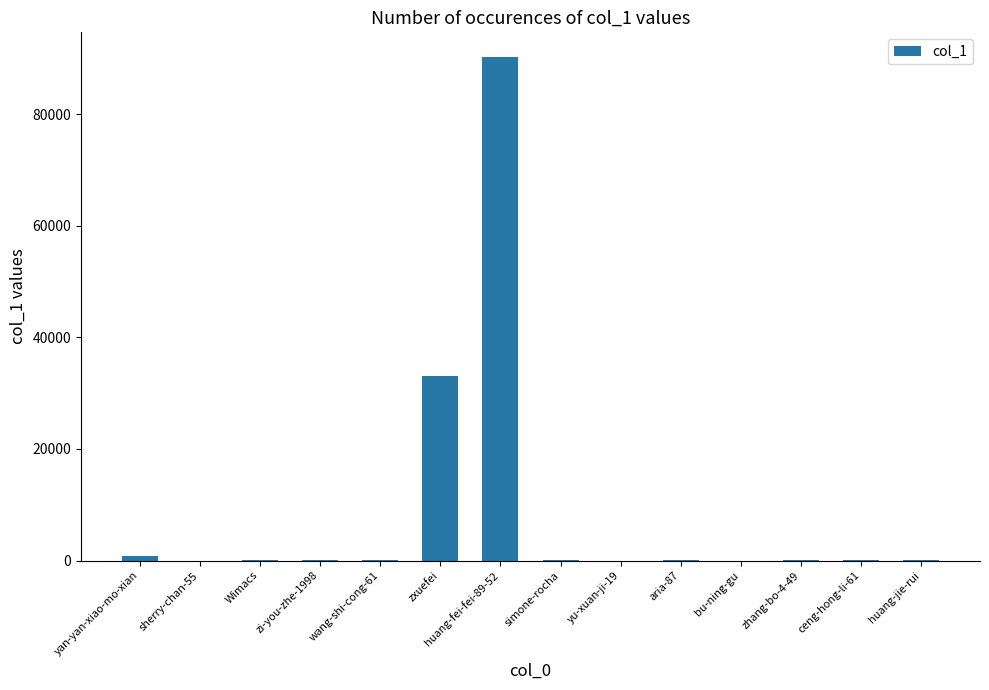

What is the maximum value shown in the chart?

90154